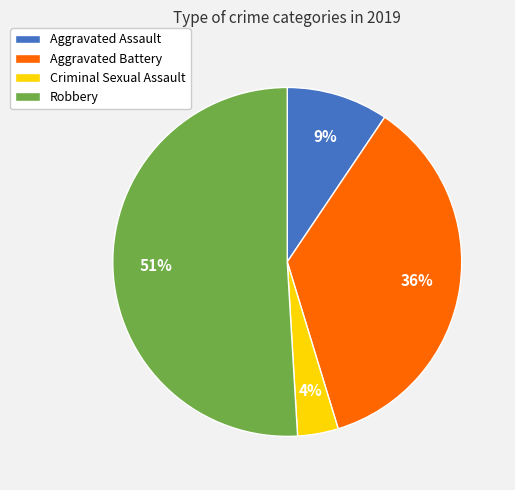

Combined, do Aggravated Assault and Aggravated Battery account for over 50%?

No